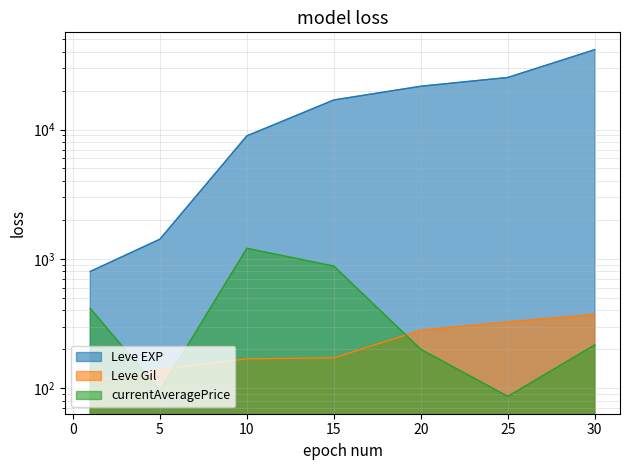

What is the difference between the currentAveragePrice values at 20 and 30?

16.5